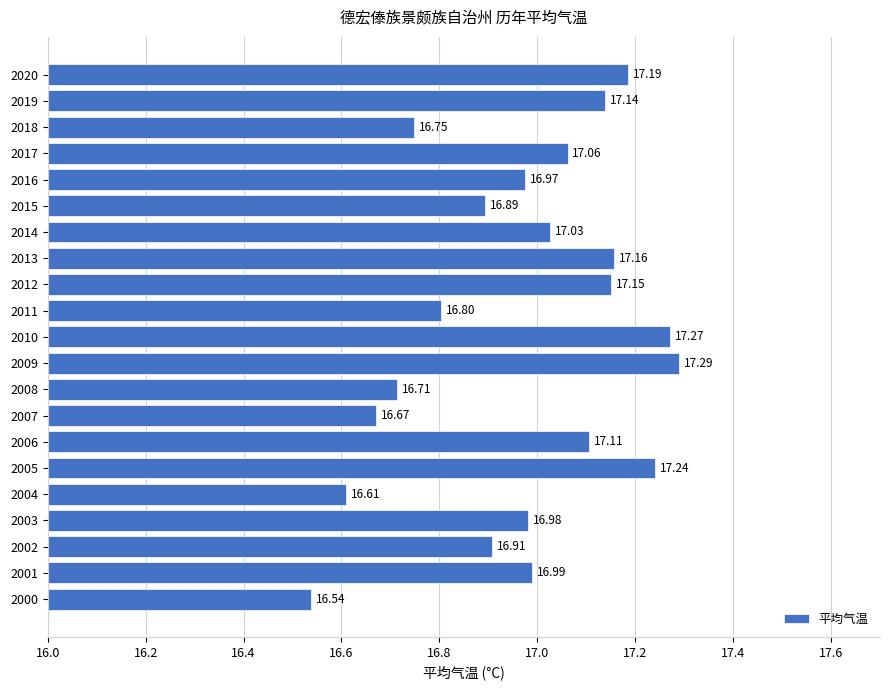

Rank the categories by value from highest to lowest.

2009, 2010, 2005, 2020, 2013, 2012, 2019, 2006, 2017, 2014, 2001, 2003, 2016, 2002, 2015, 2011, 2018, 2008, 2007, 2004, 2000